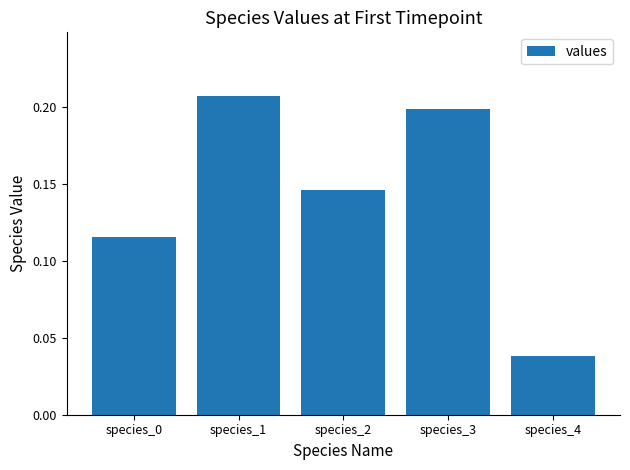

Is it true that the value at species_4 is 0.1?

False